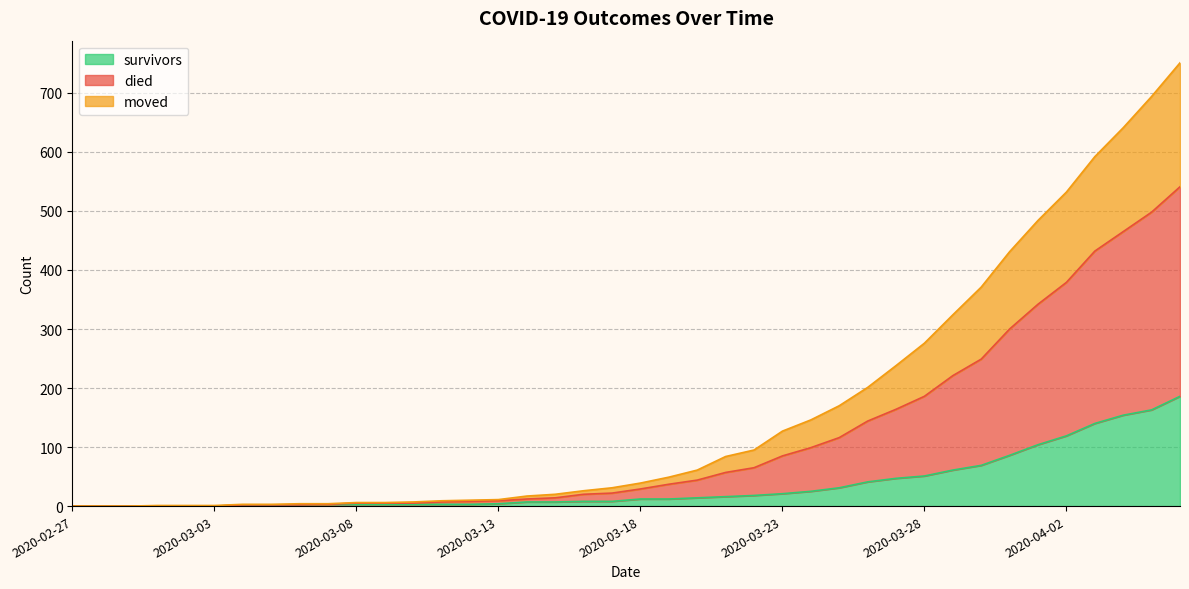

Which series has the largest range (max minus min)?

died